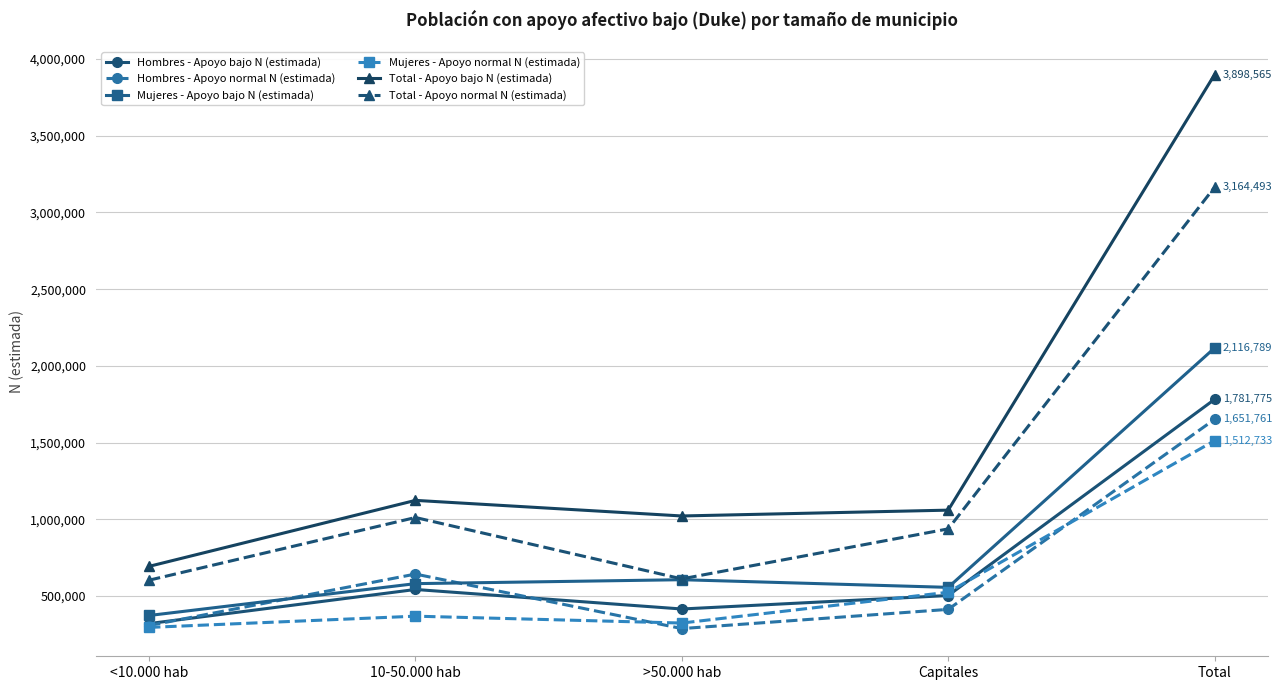

Which category has the lowest value in the Hombres - Apoyo bajo N (estimada) series?

<10.000 hab